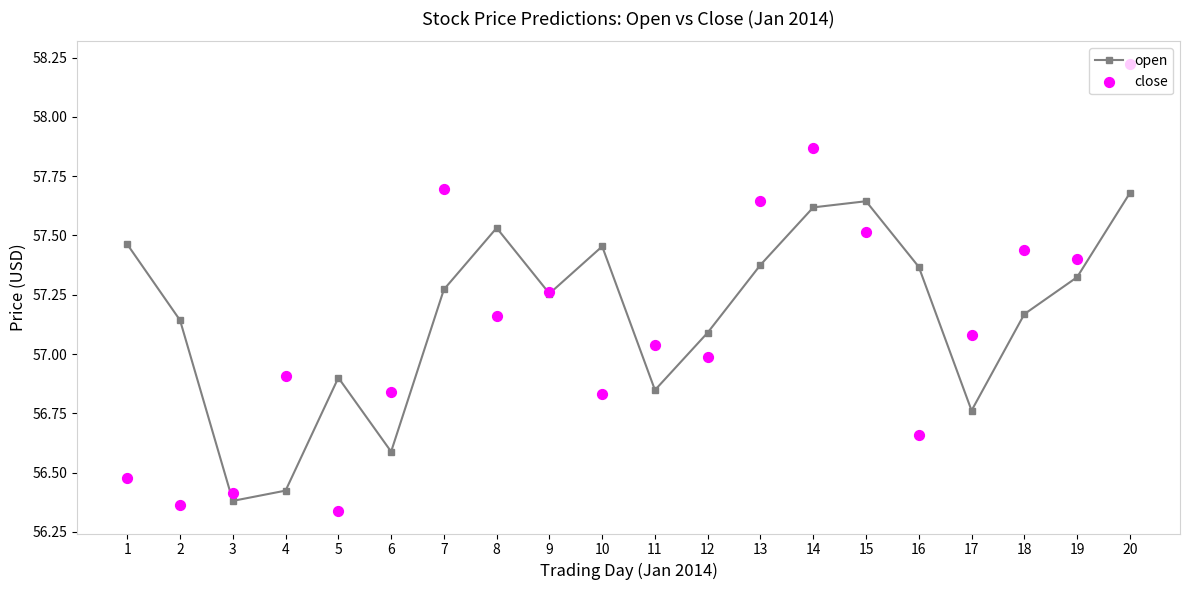

Which series has the largest Y range (max minus min)?

close